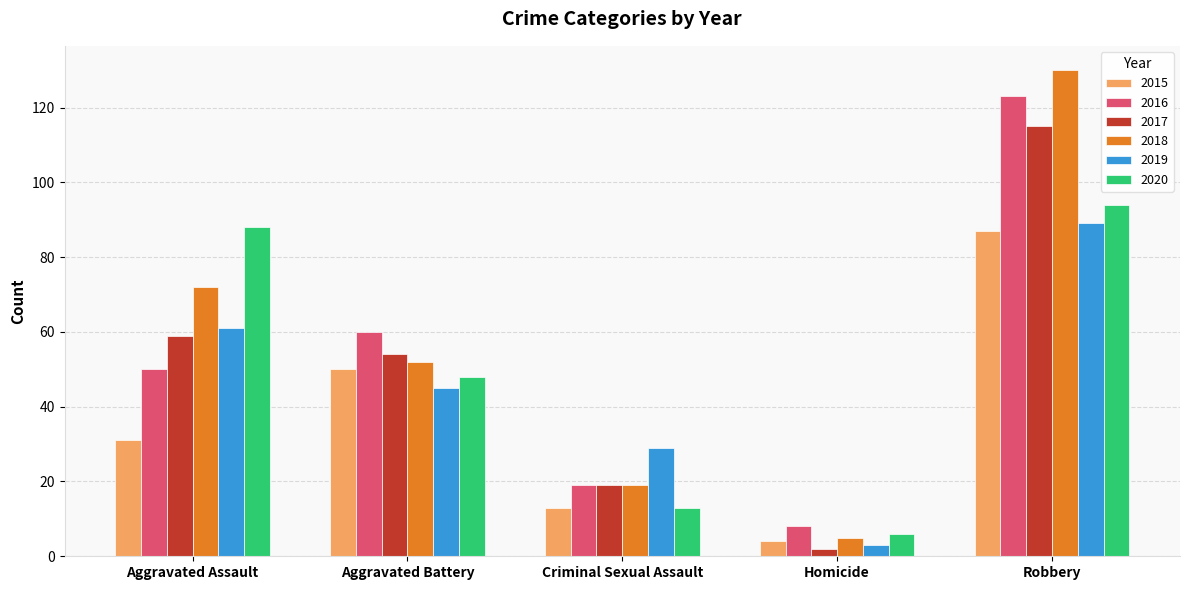

What is the approximate value of 2018 at Aggravated Assault, to the nearest 50?

50